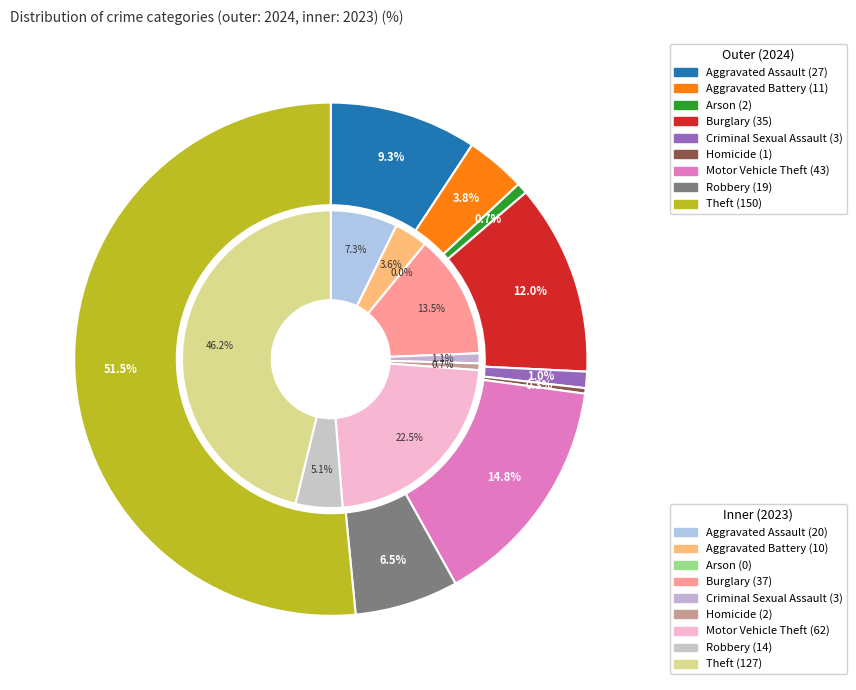

What portion of the pie excludes values_2024?

90.7%